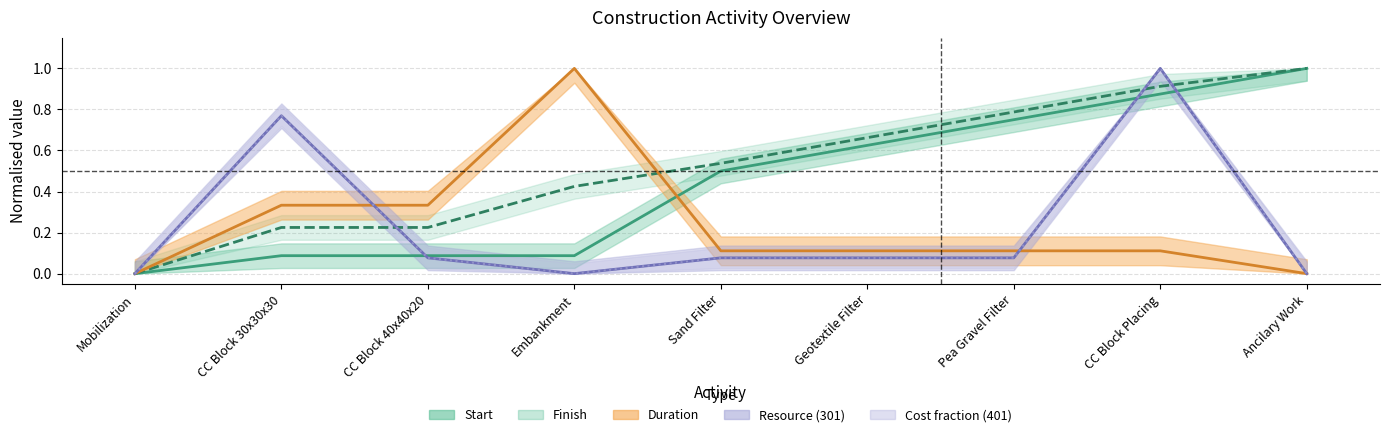

At which category does the chart reach its minimum across all series?

Mobilization